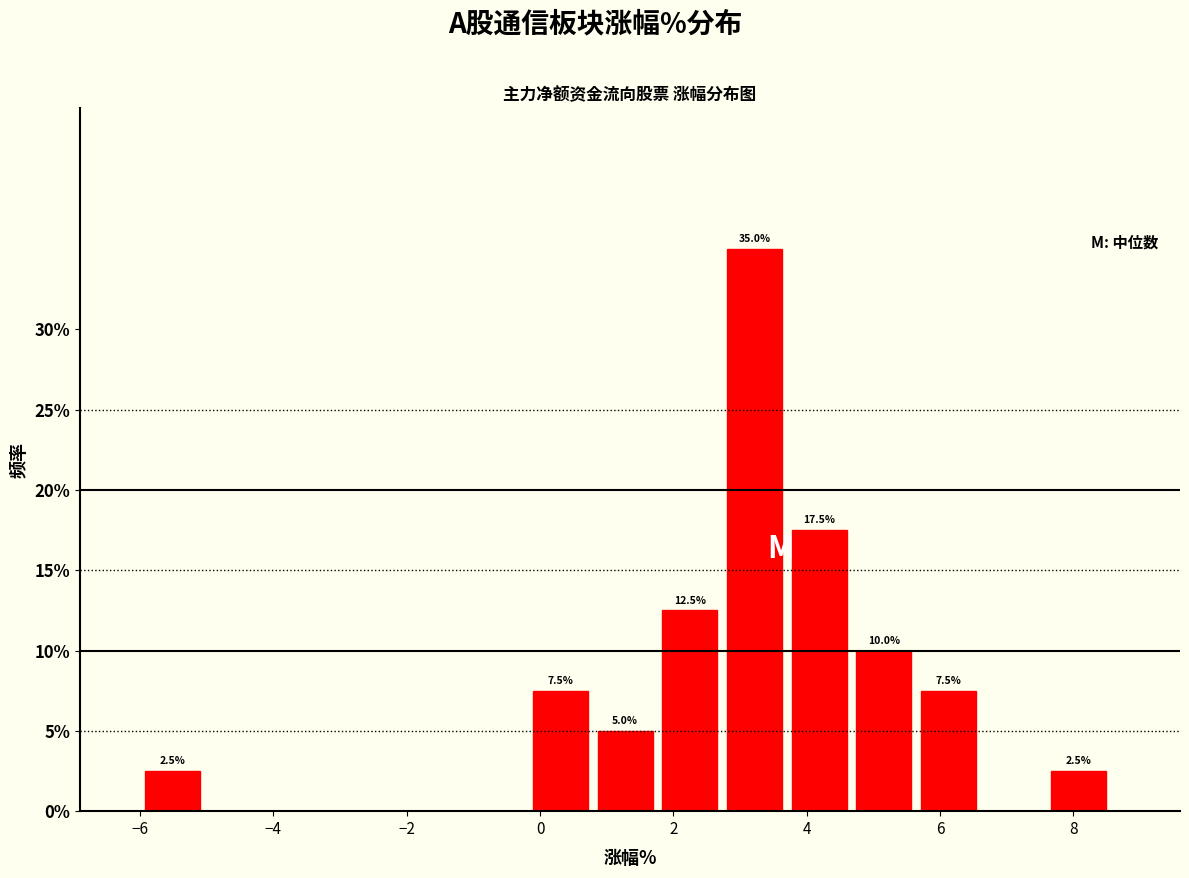

Which range on the x-axis has the tallest bar?

2.8 to 3.8